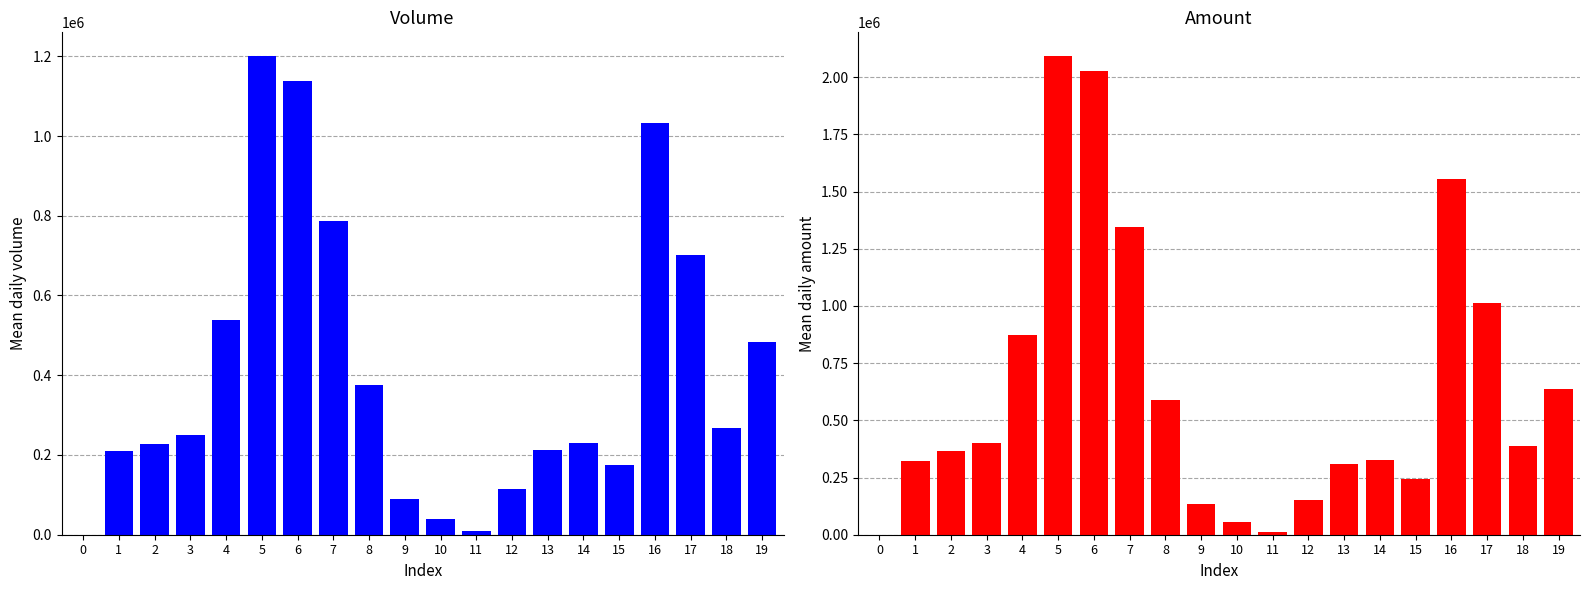

Reading left to right, list all the values displayed in this chart.

col_5 (Volume): 0=0	1=211000	2=228000	3=250000	4=538000	5=1200000	6=1139000	7=787000	8=376000	9=89000	10=40000	11=9000	12=114000	13=213000	14=229000	15=176000	16=1033000	17=701000	18=268000	19=483000
col_6 (Amount): 0=0	1=320250	2=367480	3=399890	4=872690	5=2091670	6=2027270	7=1347340	8=587010	9=135050	10=57100	11=13320	12=152850	13=307900	14=327670	15=245050	16=1556410	17=1011080	18=386800	19=636380